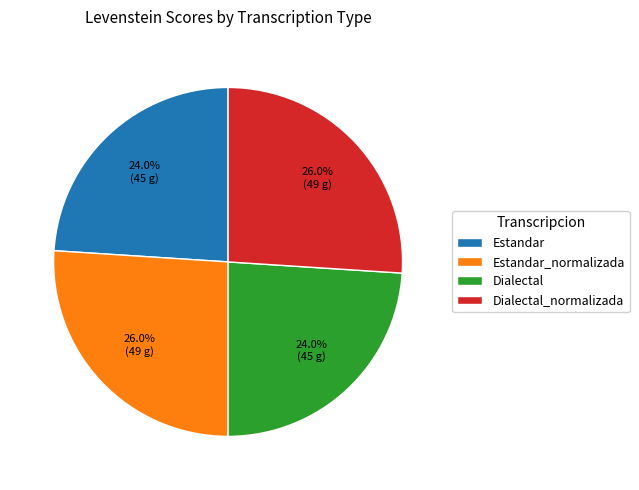

Approximately how many times larger is the value at Estandar compared to Dialectal_normalizada?

0.9